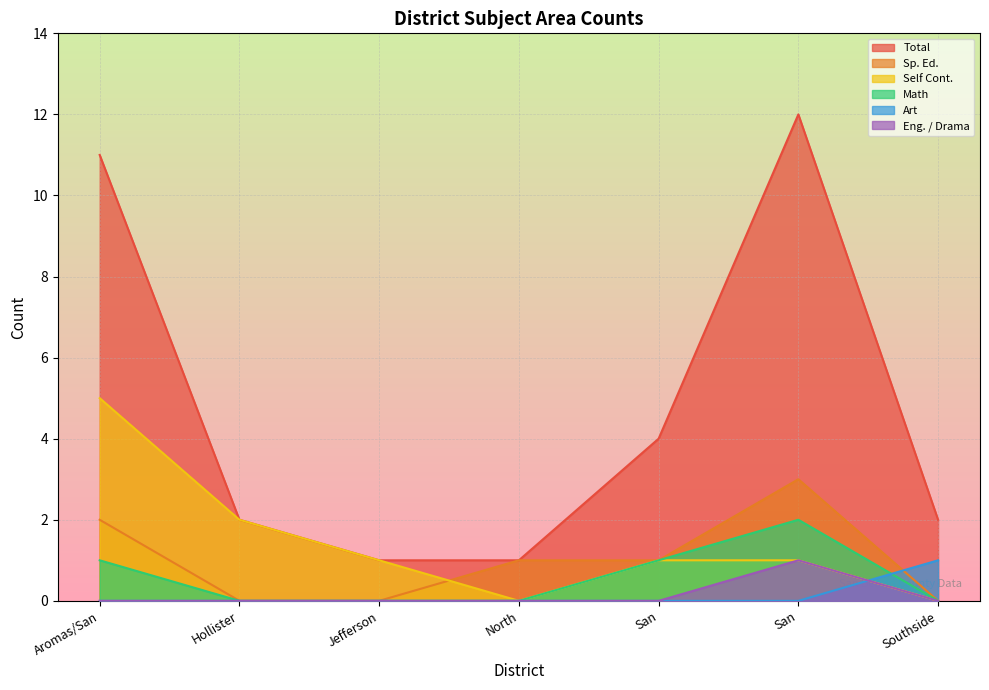

Does the chart display data point markers on the line(s)?

No